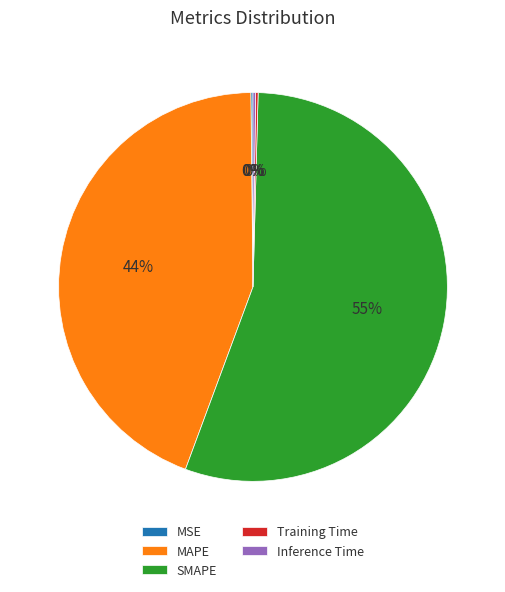

What is the largest slice in the pie chart?

SMAPE